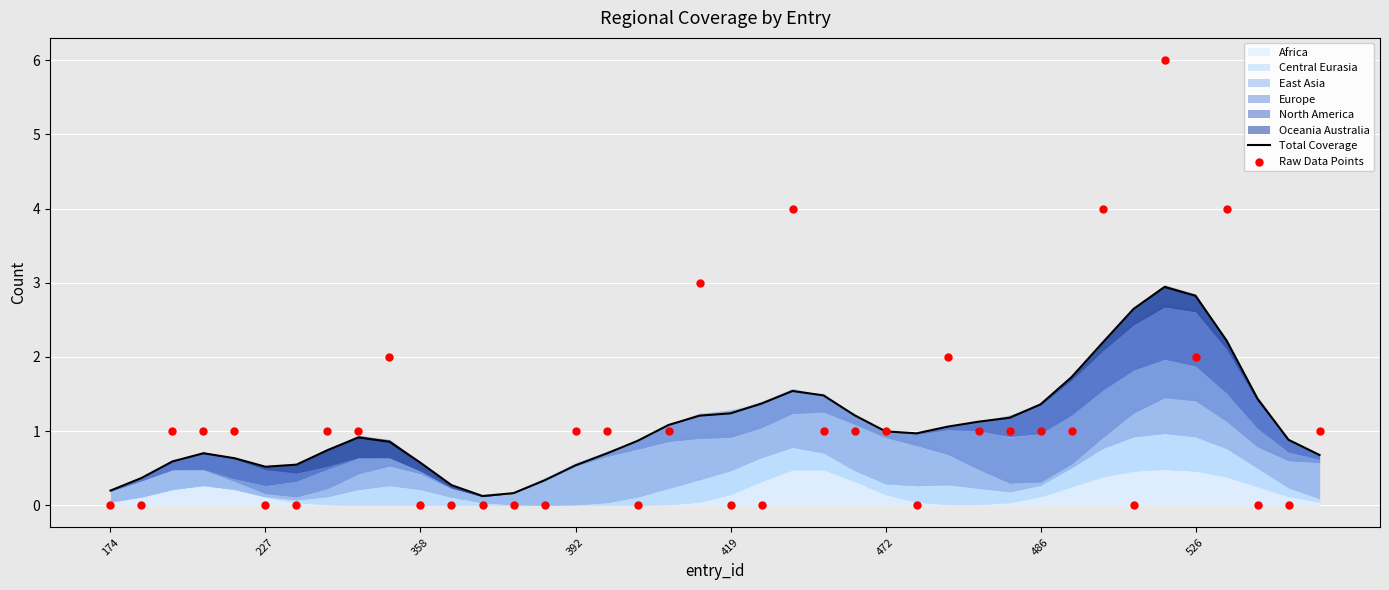

At how many categories does at least one series exceed 3?

4